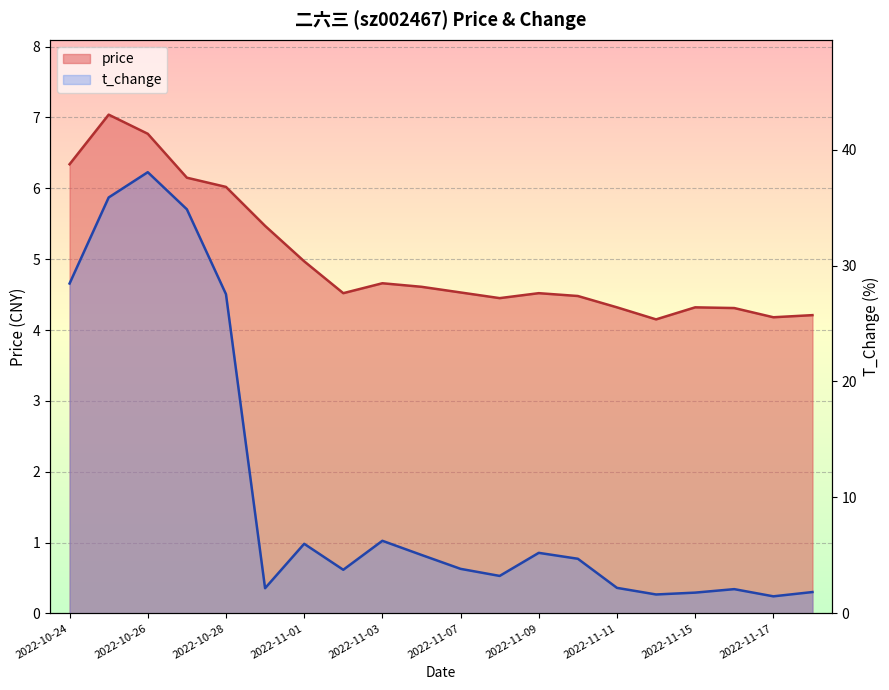

What is the smallest value displayed?

1.5